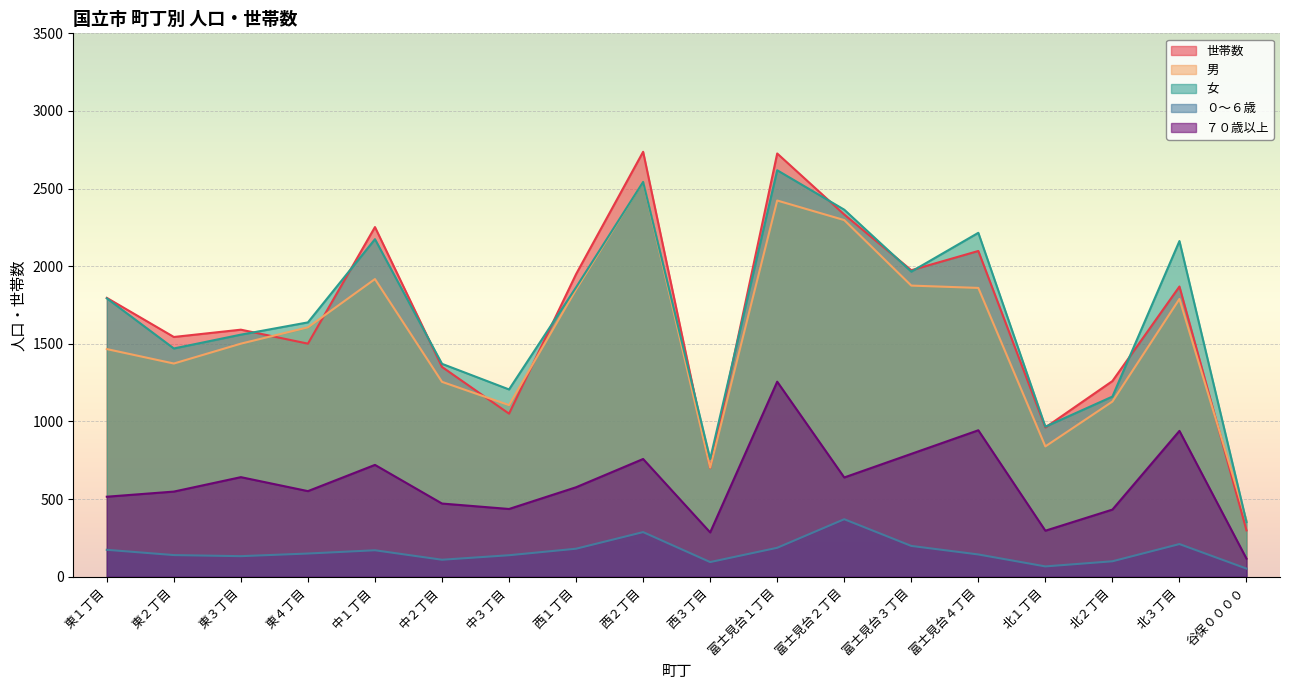

What is the smallest value displayed?

52